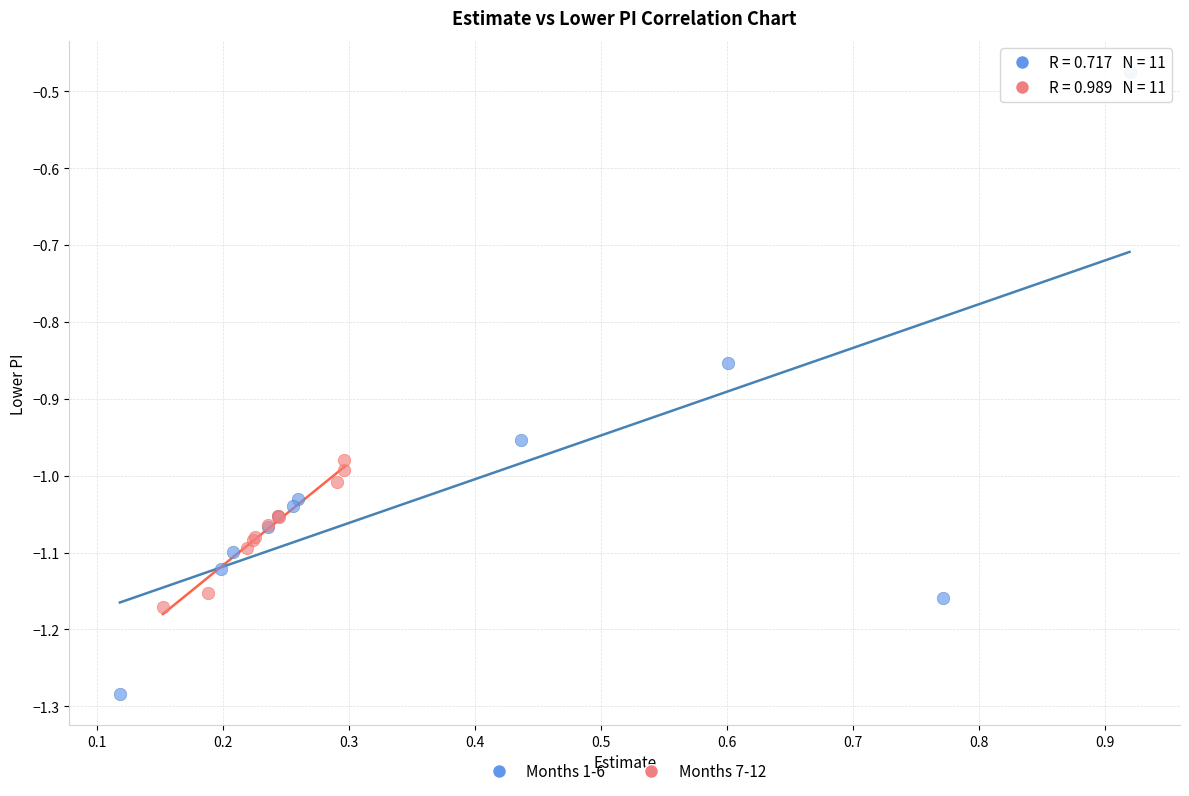

Which series has the widest spread of Y values?

Months 1-6